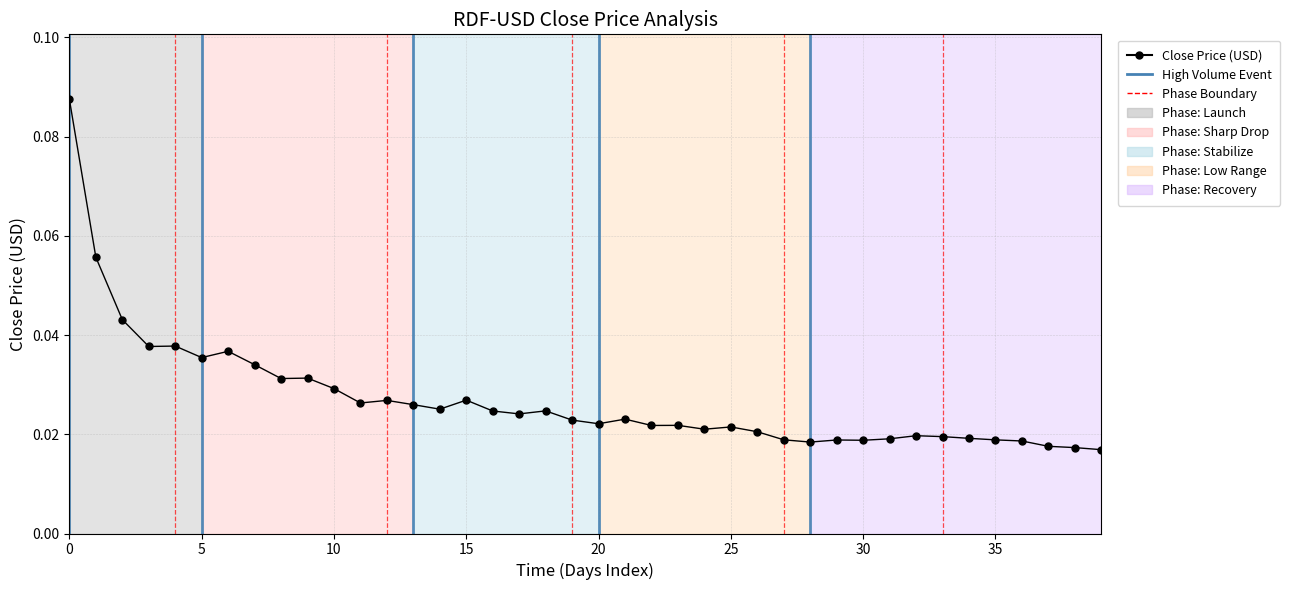

True or false: there are more than 0 points higher than both neighbors.

True